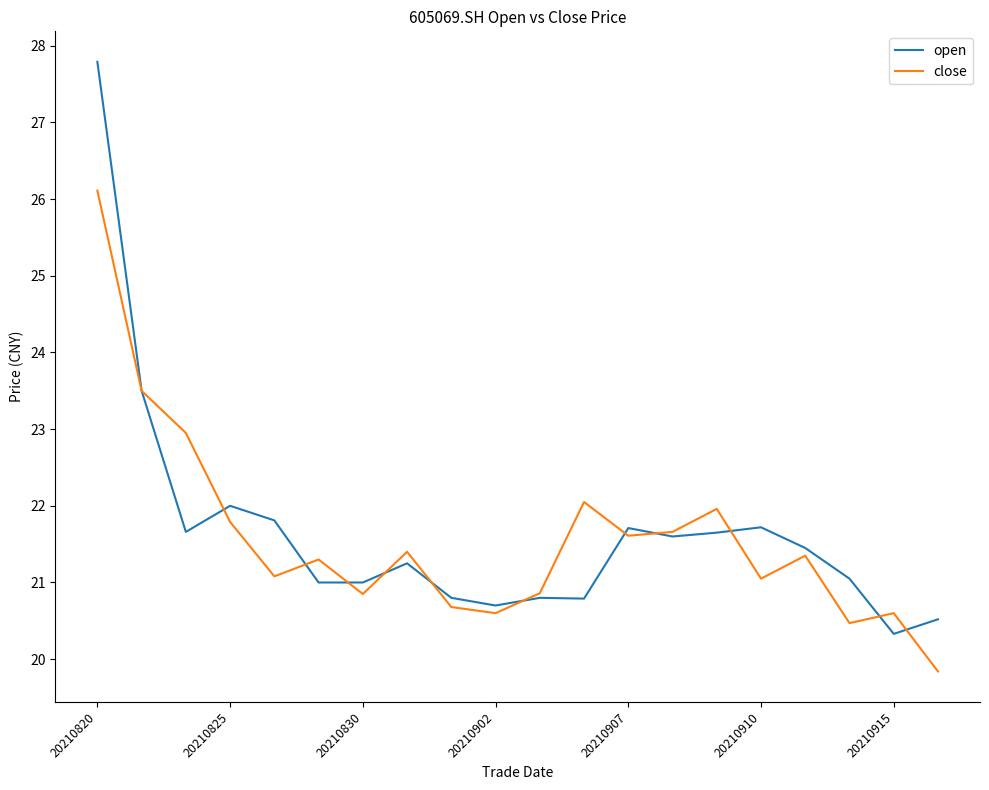

List the series in order of their peak value, highest first.

open, close